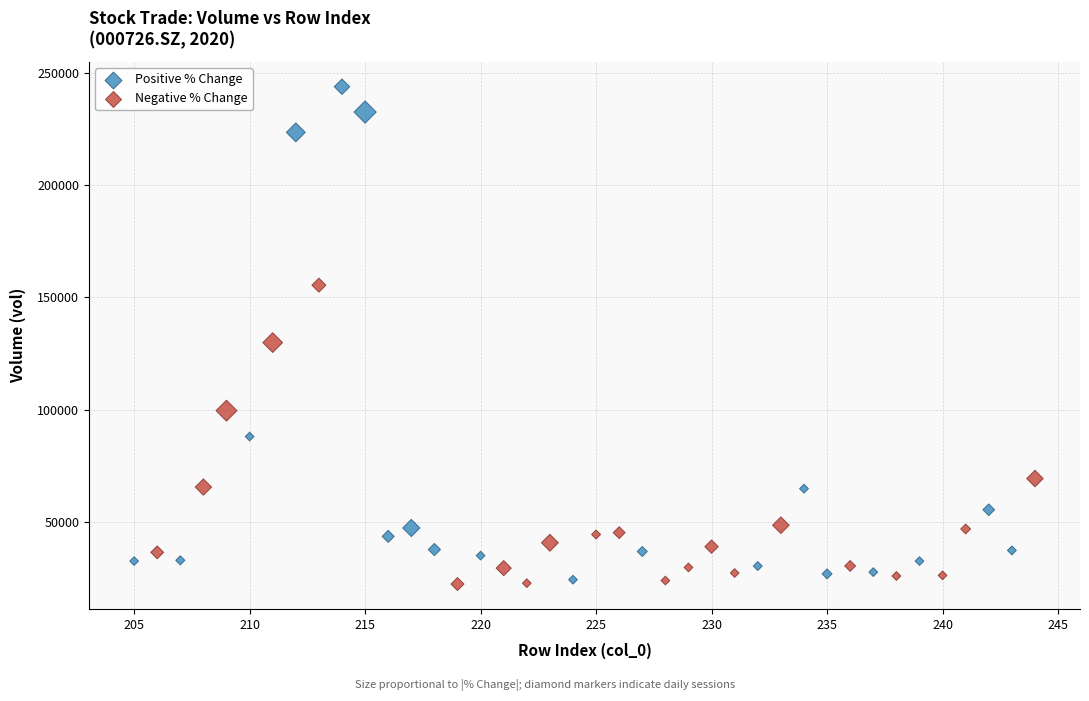

Which series contains the lowest Y value?

Negative % Change